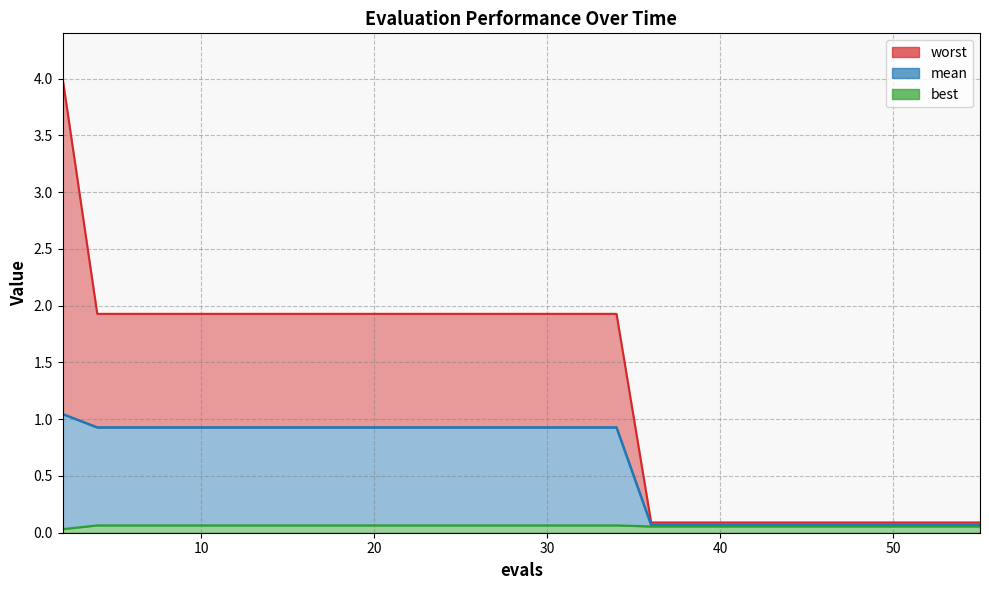

List the series in order of their peak value, lowest first.

best, mean, worst